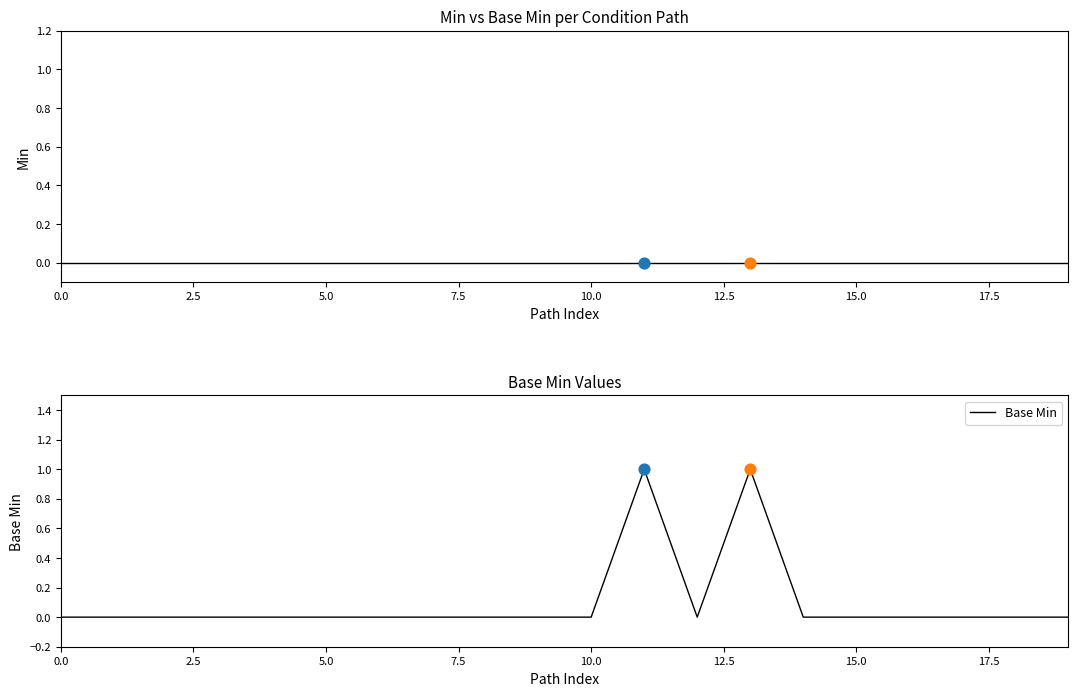

Is the value of Base Min at 15 greater than the value of Min at 2.5?

No